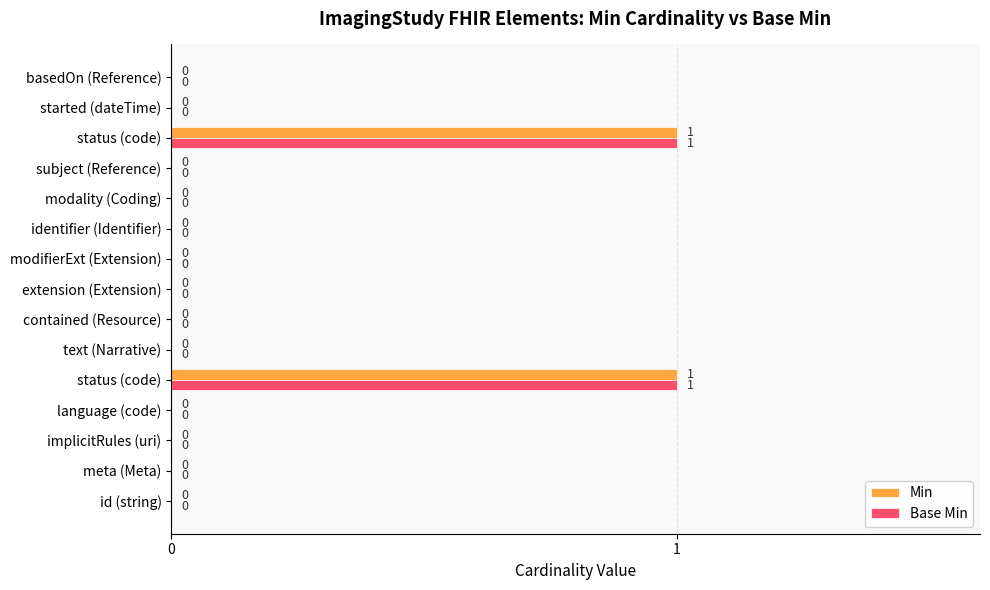

What are all the series names shown in the legend?

Min, Base Min